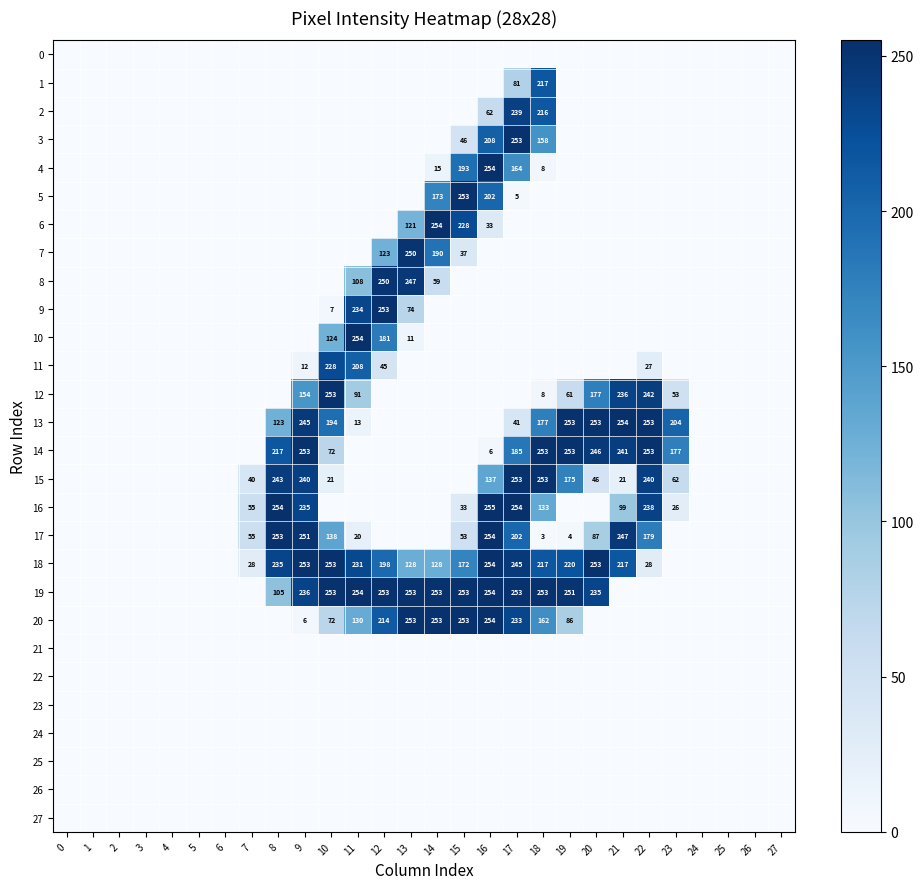

At which category is the sum across all series the highest?

17